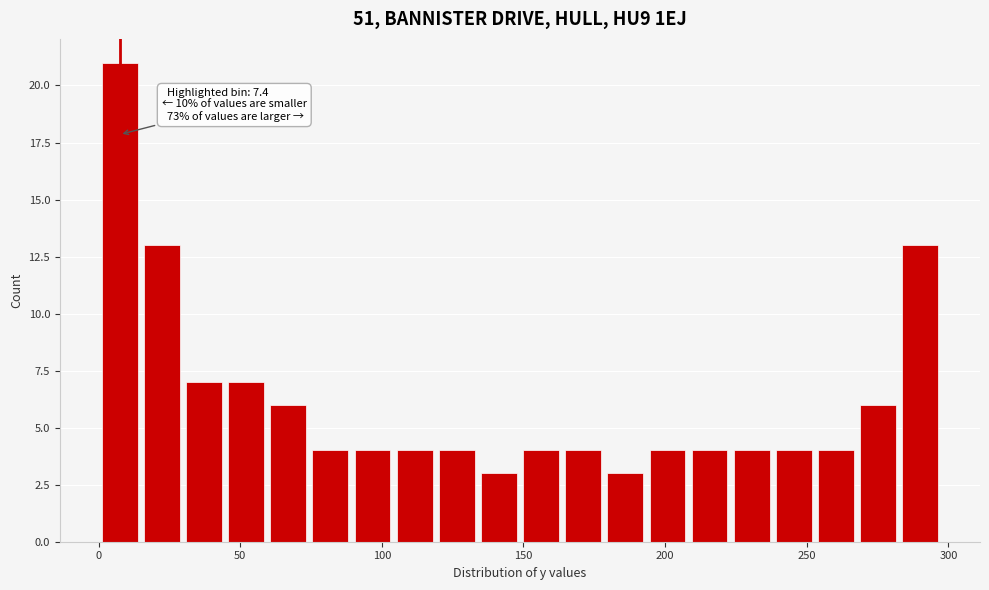

Around what value on the x-axis is the tallest bar? Give the approximate position of its centre, as read against the axis.

5